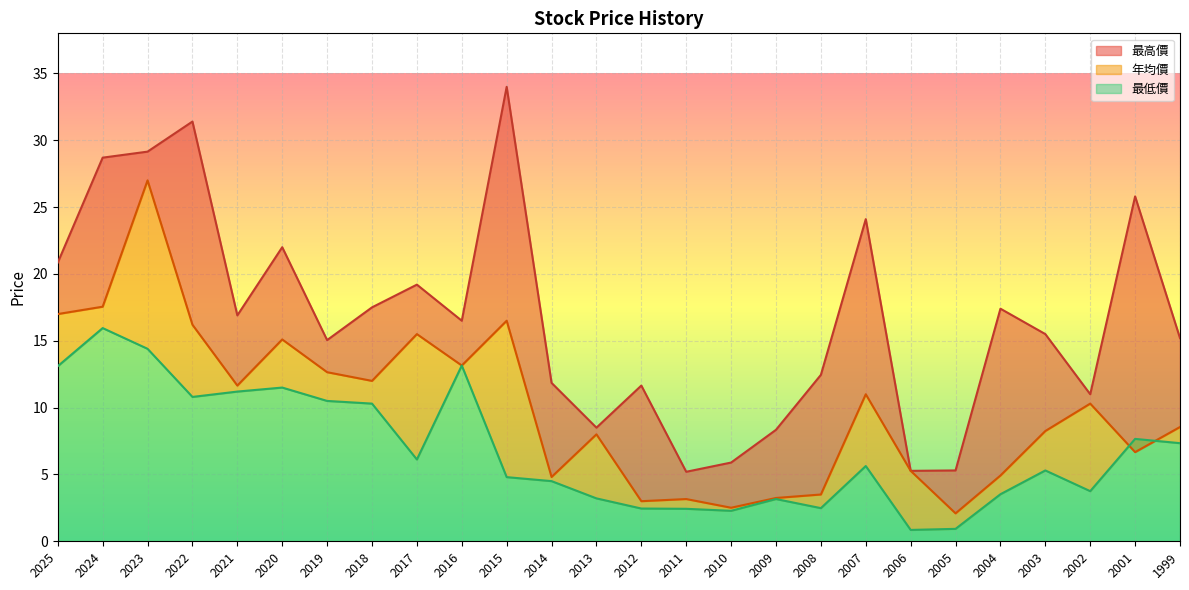

What is the sum of all 最高價 values?

434.7